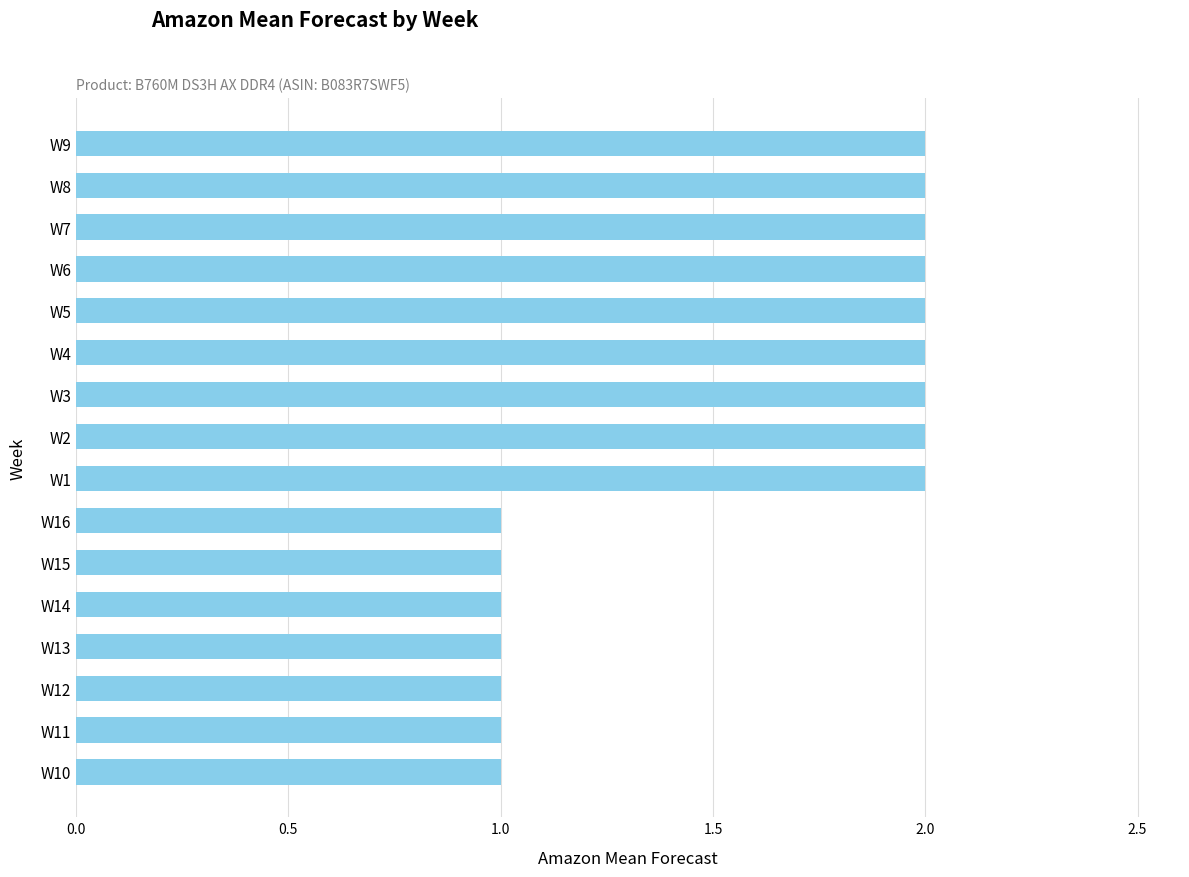

What is the ratio of the value at W13 to the value at W8?

0.5